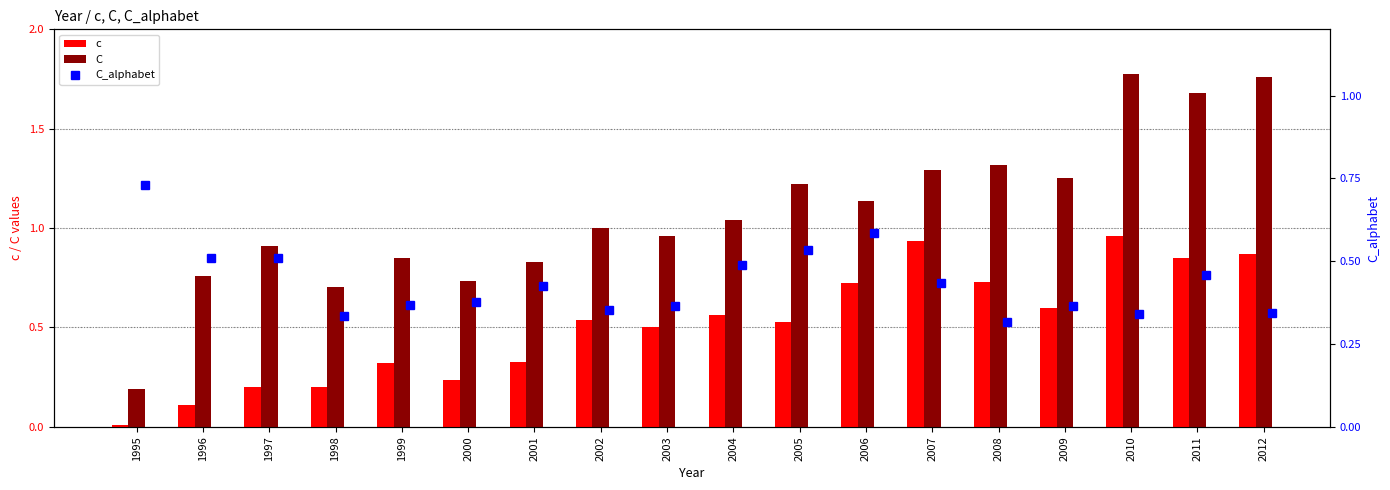

Reading left to right, transcribe all the data shown in this chart.

c: 0.0	0.1	0.2	0.2	0.3	0.2	0.3	0.5	0.5	0.6	0.5	0.7	0.9	0.7	0.6	1.0	0.9	0.9
C: 0.2	0.8	0.9	0.7	0.8	0.7	0.8	1.0	1.0	1.0	1.2	1.1	1.3	1.3	1.3	1.8	1.7	1.8
C_alphabet: 0.7	0.5	0.5	0.3	0.4	0.4	0.4	0.4	0.4	0.5	0.5	0.6	0.4	0.3	0.4	0.3	0.5	0.3